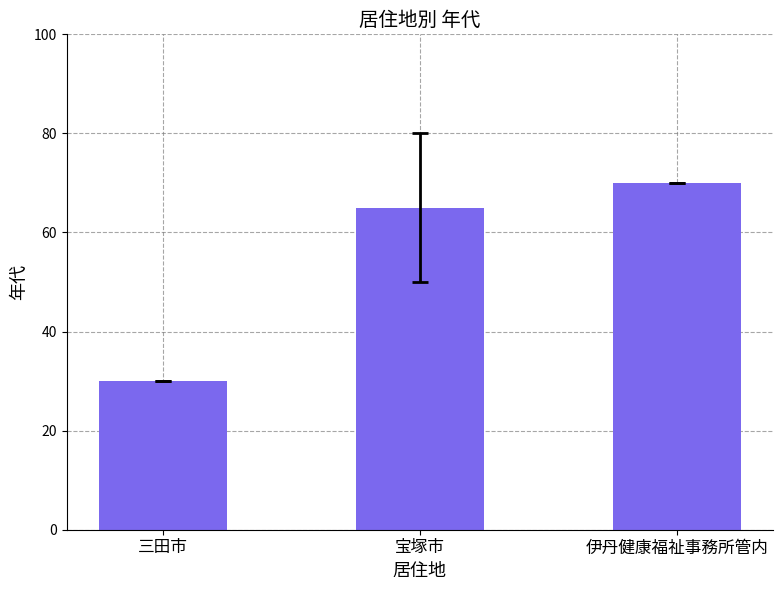

What is the ratio of the value at 伊丹健康福祉事務所管内 to the value at 宝塚市?

1.1